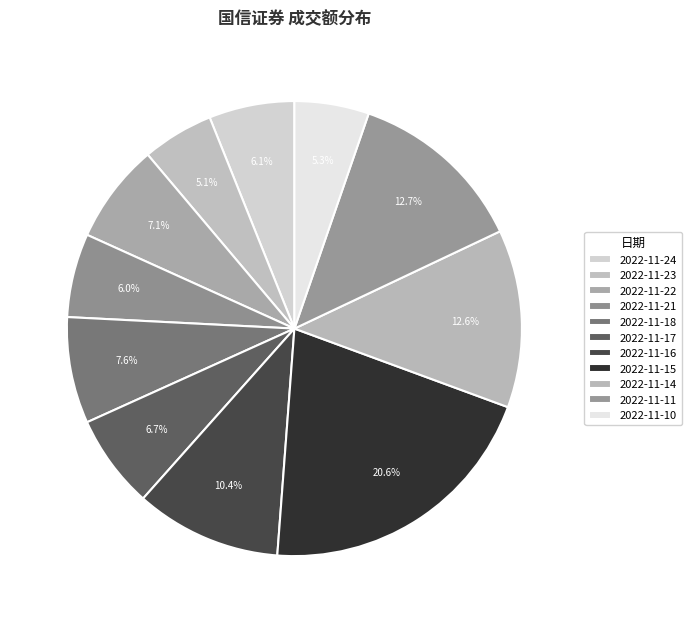

True or false: 2022-11-22 accounts for 1% of the total.

False